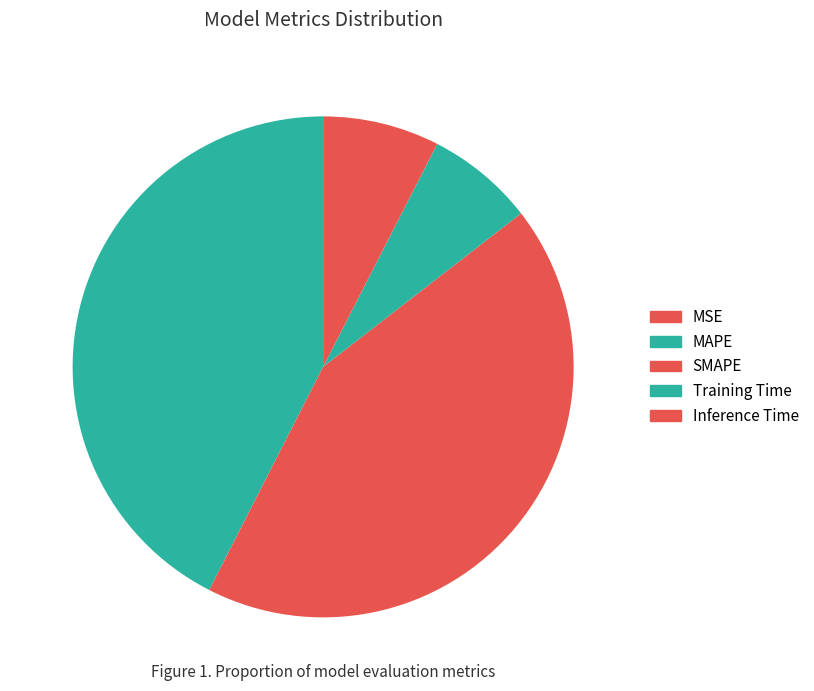

Rank the categories by value from lowest to highest.

MSE, Training Time, Inference Time, MAPE, SMAPE